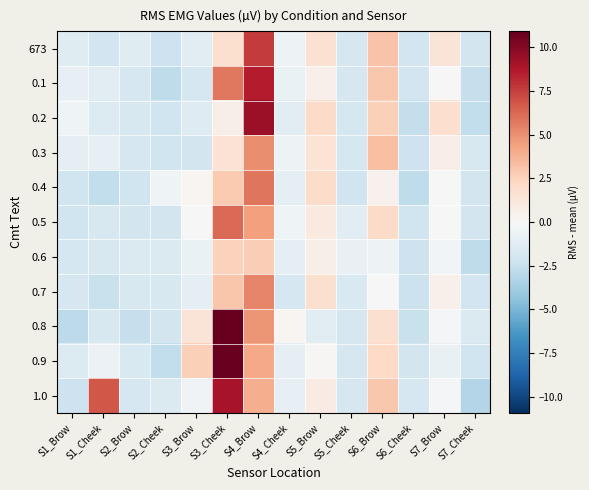

Which label corresponds to the largest value in the chart?

S3_Cheek